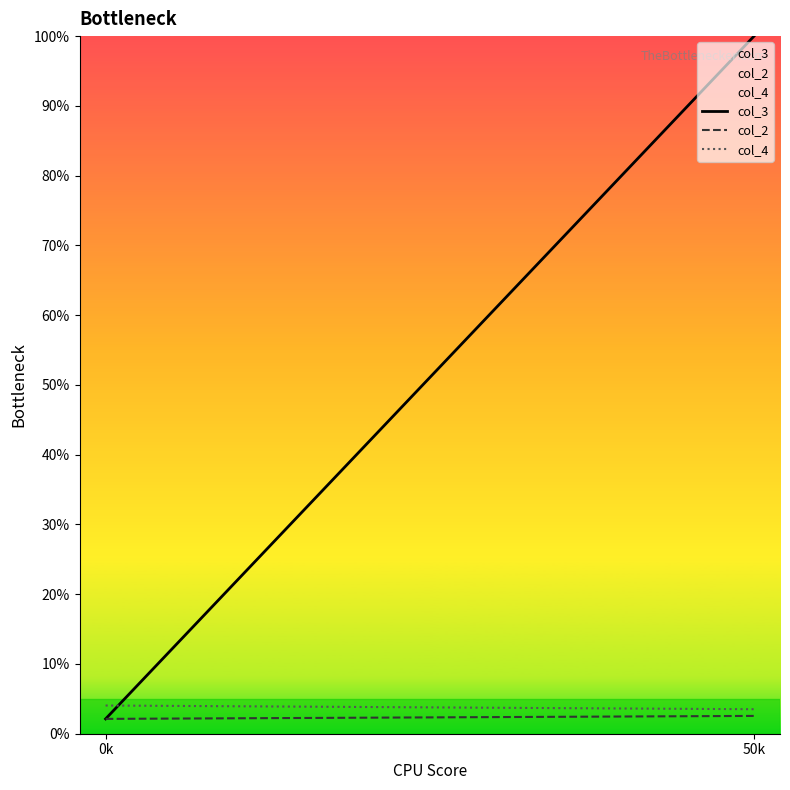

What is the average value of the col_4 series?

3.8